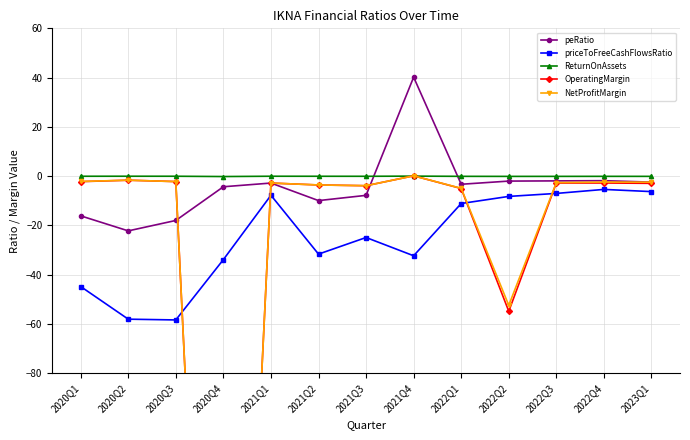

At how many categories does at least one series exceed -172?

13